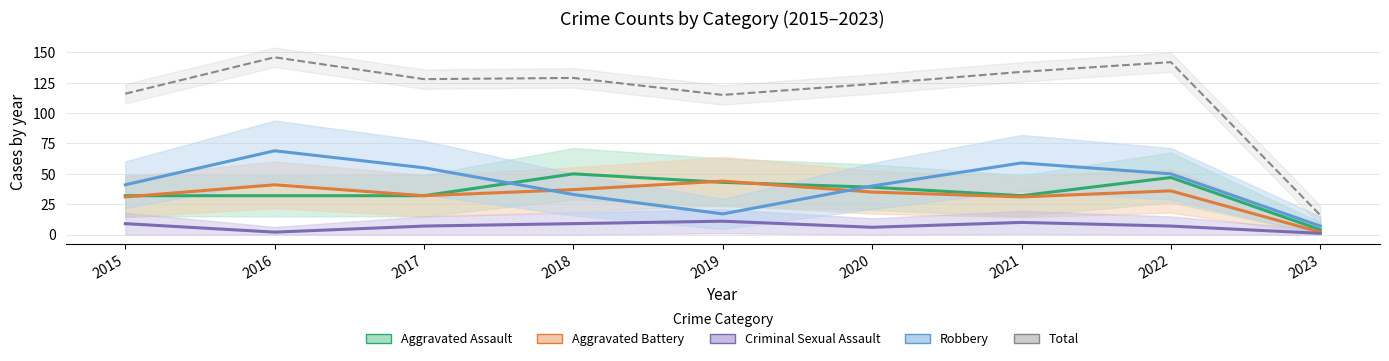

Is the value of Total at 2016 greater than the value of Criminal Sexual Assault at 2020?

Yes